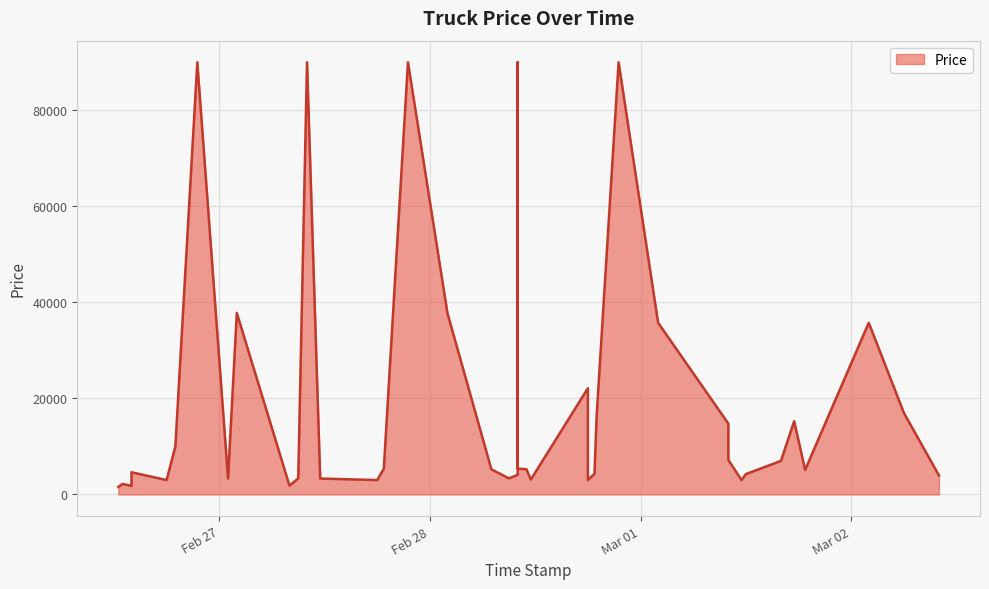

How many interior local peaks (higher than both neighbors) does the data have?

11